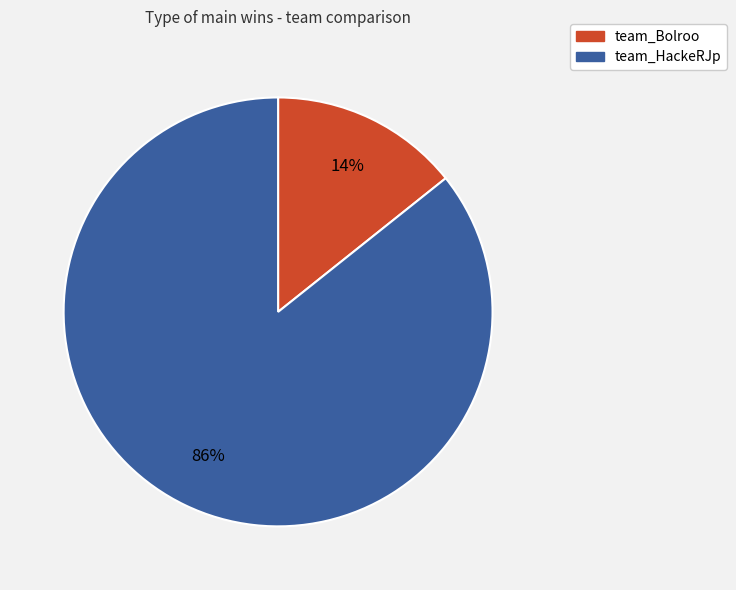

Does team_Bolroo account for over 50% of the chart?

No